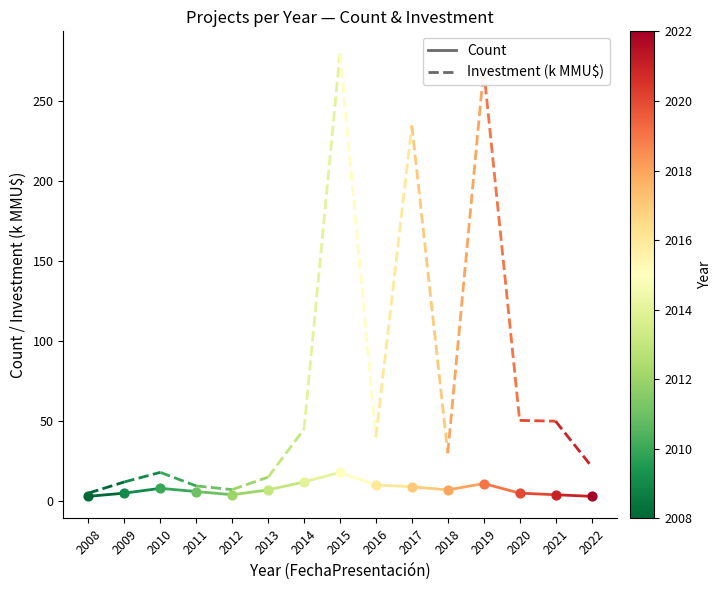

At how many categories does at least one series exceed 9?

1